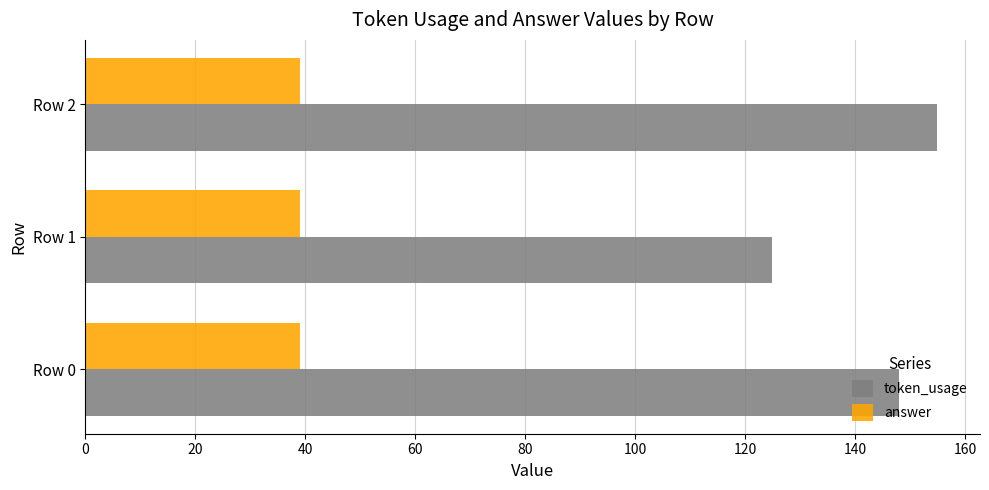

What is the sum of all token_usage values?

428